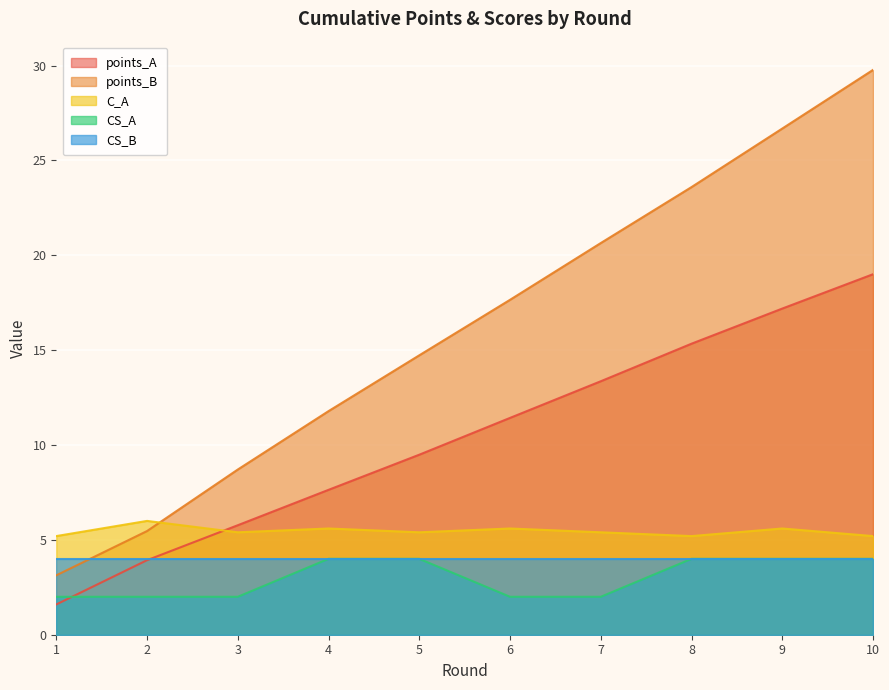

Which series ends up on top after the final intersection of points_A and C_A?

points_A